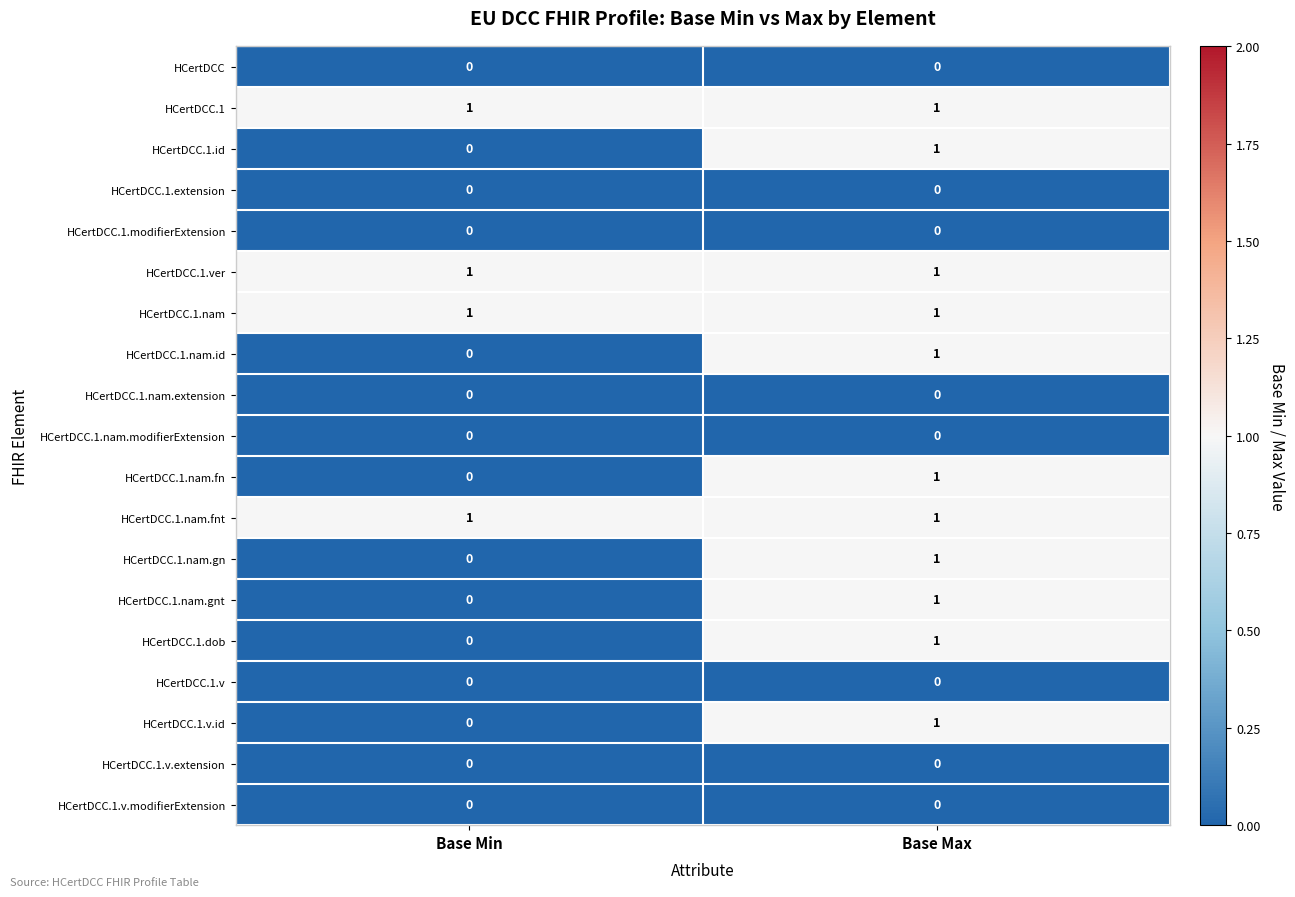

Rank the categories by HCertDCC.1.nam.gnt value from highest to lowest.

Base Max, Base Min